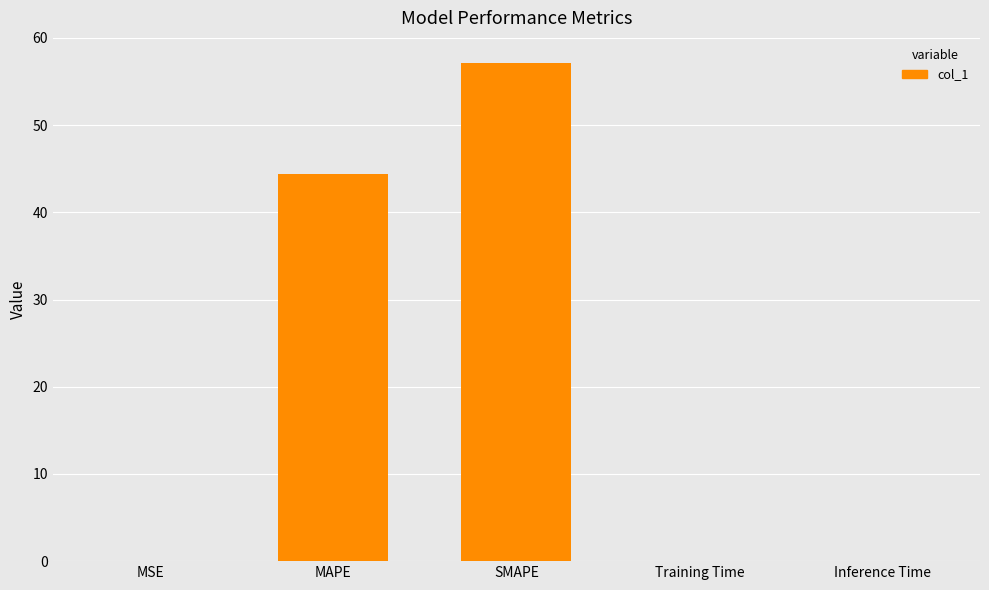

At which label is the value closest to 28?

MAPE